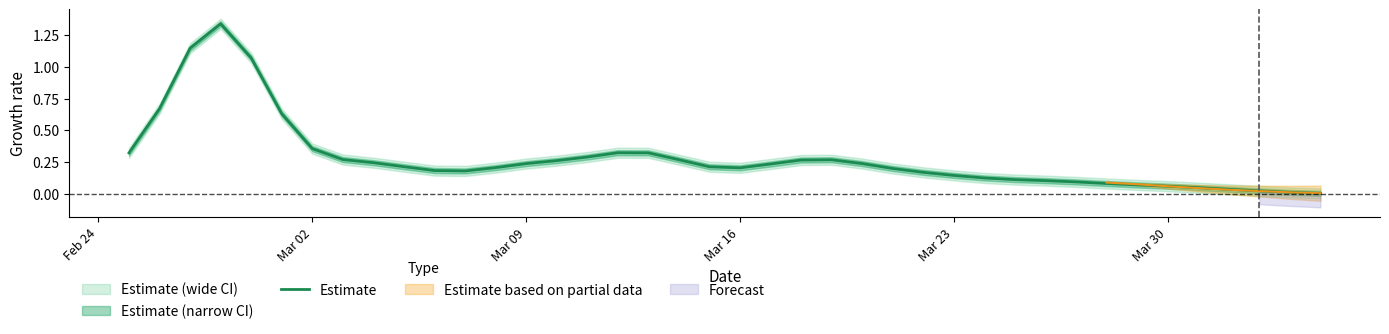

True or false: the data shows 0.0 at 31.

False